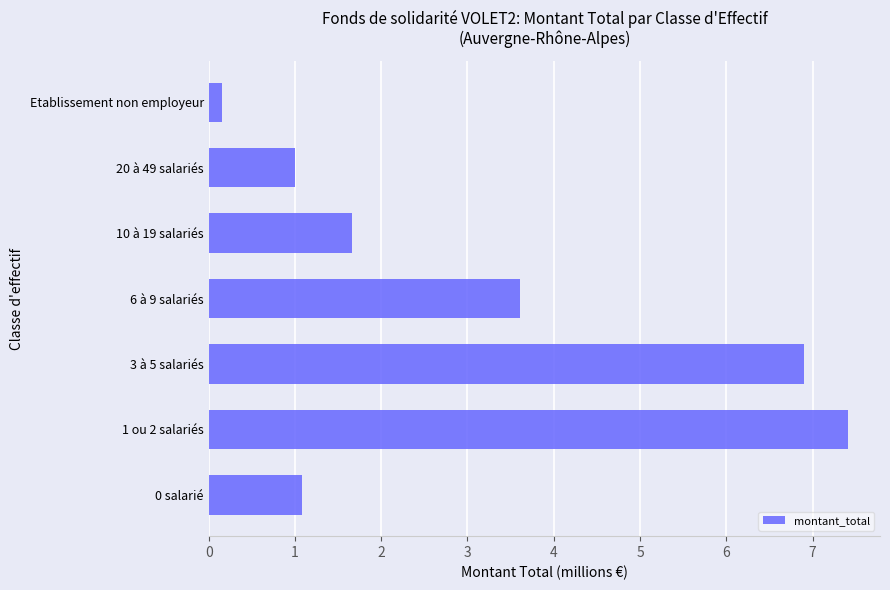

At which label is the value closest to 3?

6 à 9 salariés